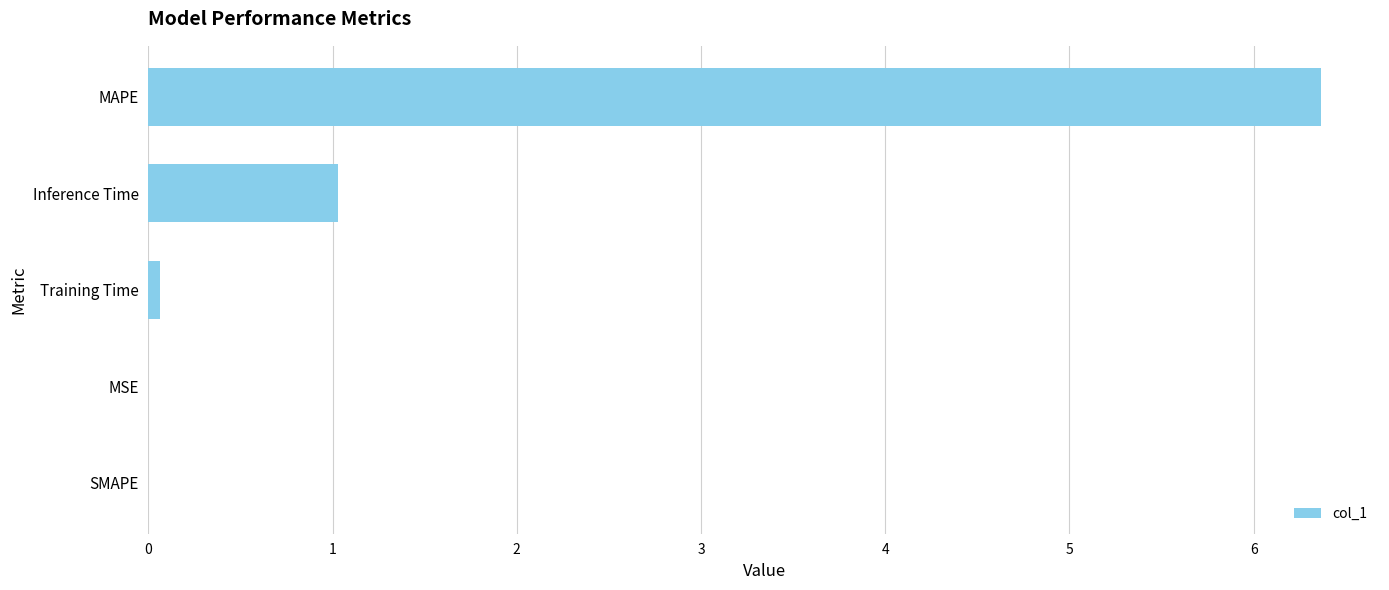

What is the greatest value displayed?

6.4